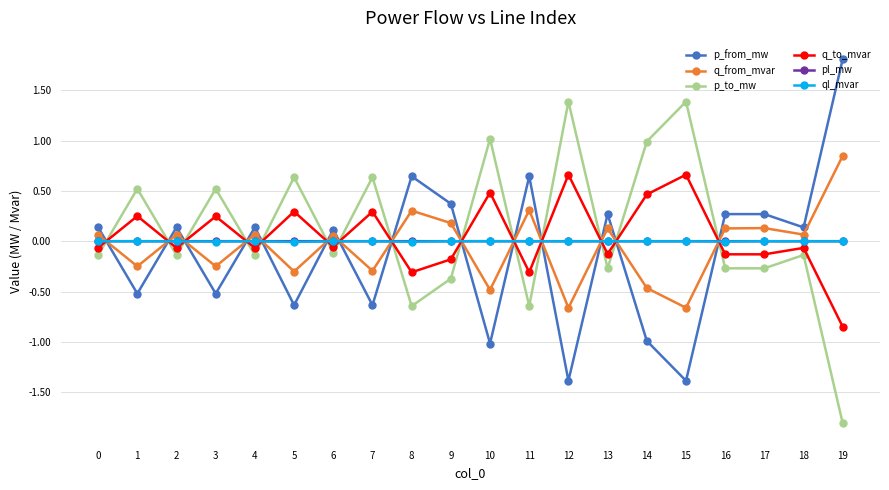

What are all the series names shown in the legend?

p_from_mw, q_from_mvar, p_to_mw, q_to_mvar, pl_mw, ql_mvar